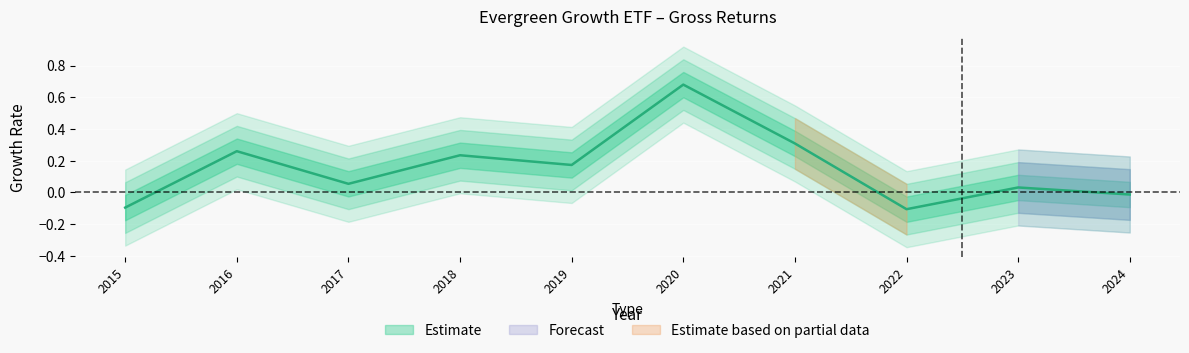

Reading right to left, transcribe all the data shown in this chart.

-0.0	0.0	-0.1	0.3	0.7	0.2	0.2	0.1	0.3	-0.1